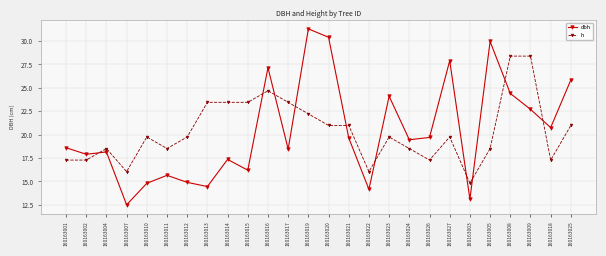

What is the value of the dbh point at the 7th from the left?

14.9